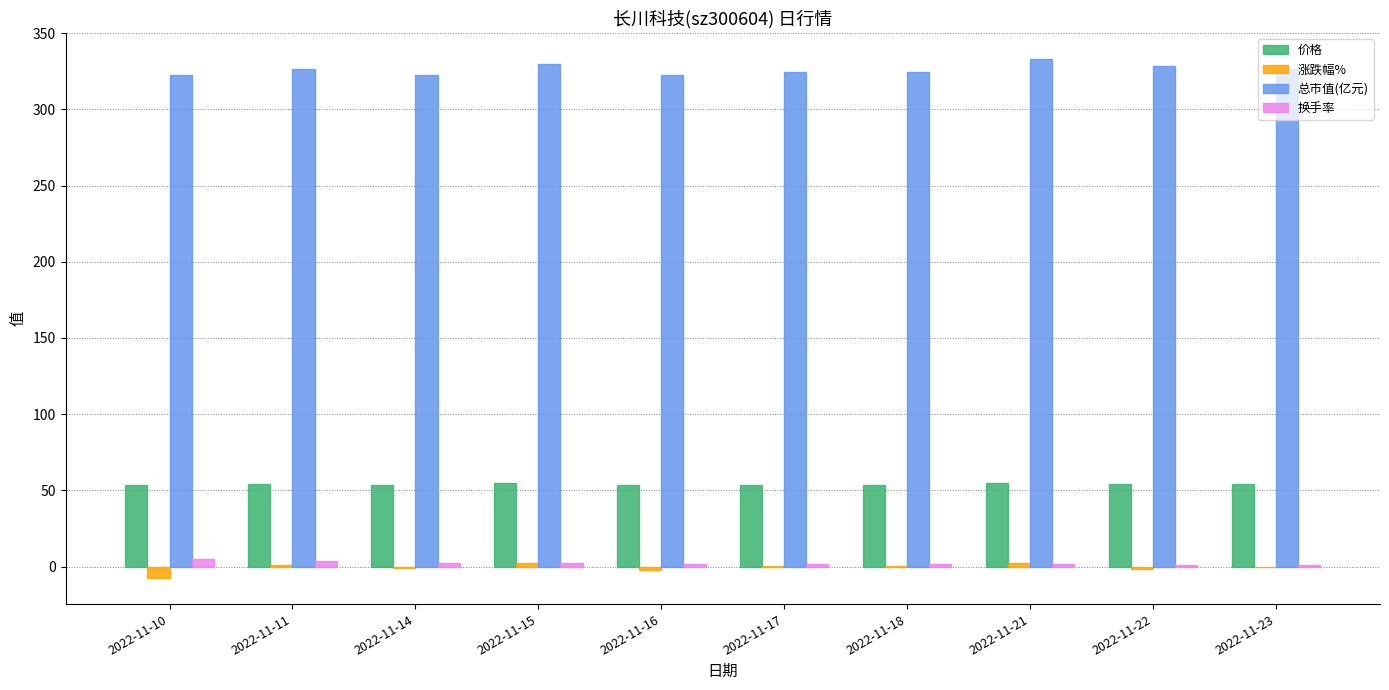

Is it true that 总市值(亿元) equals 322.5 at 2022-11-14?

True